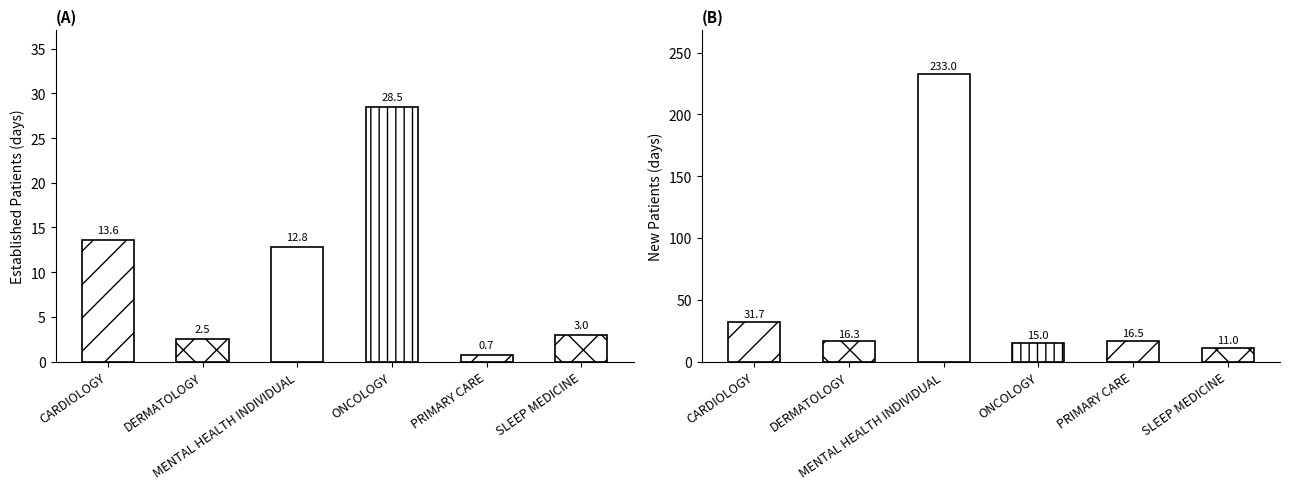

Where does the NewPatients series first go above 16?

CARDIOLOGY